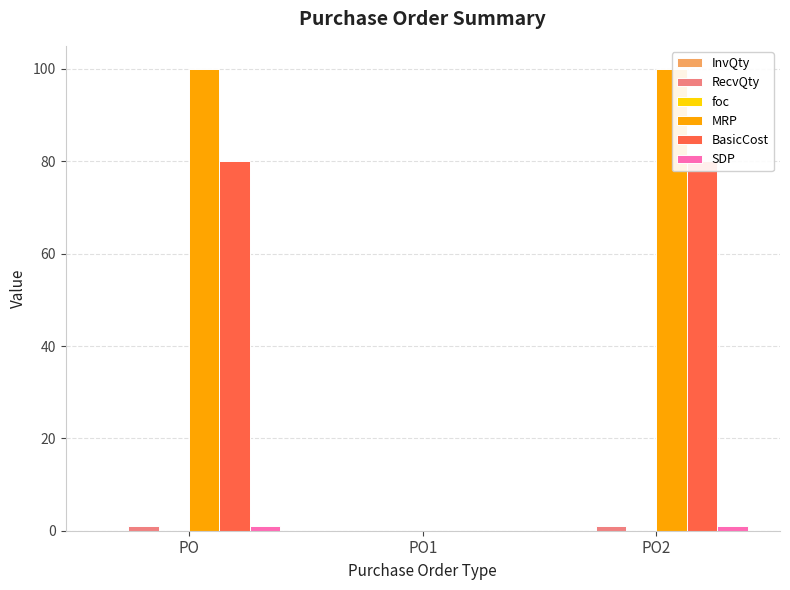

At which label does foc reach its peak?

PO